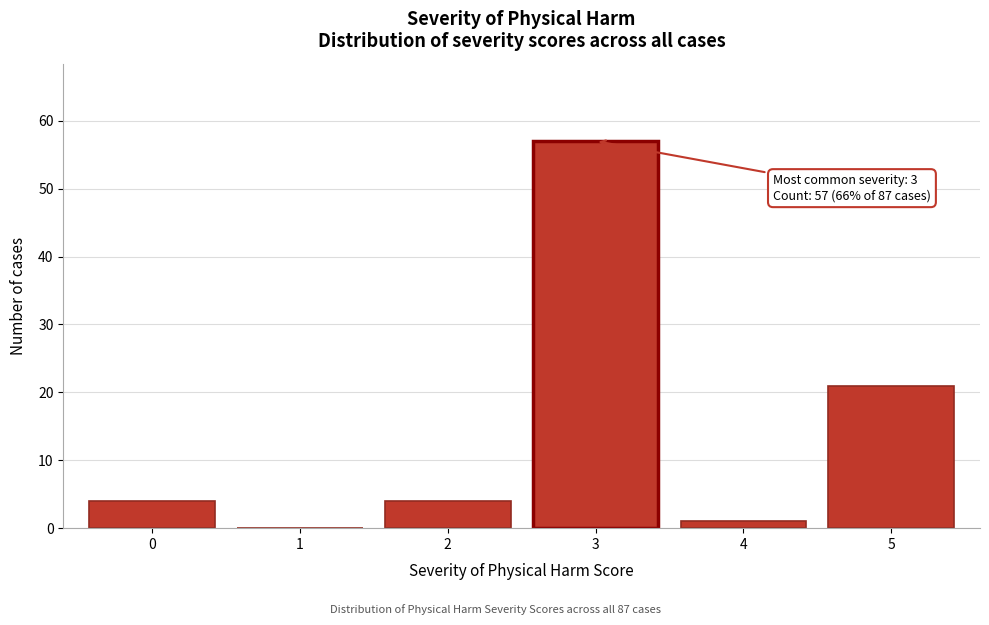

Reading left to right, transcribe all the data shown in this chart.

0=4	1=0	2=4	3=57	4=1	5=21